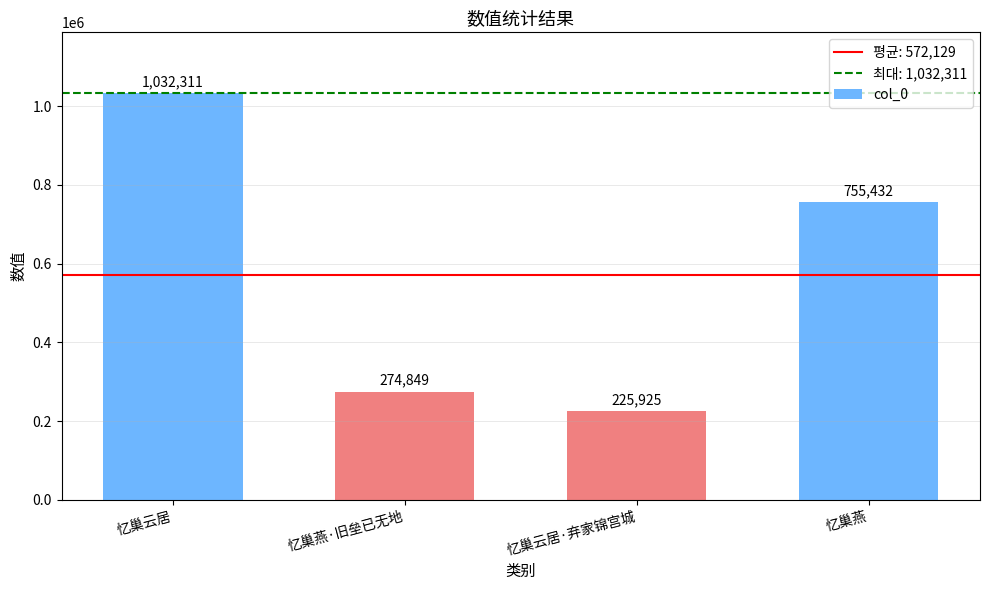

The value at 忆巢云居 is 1689404. True or false?

False